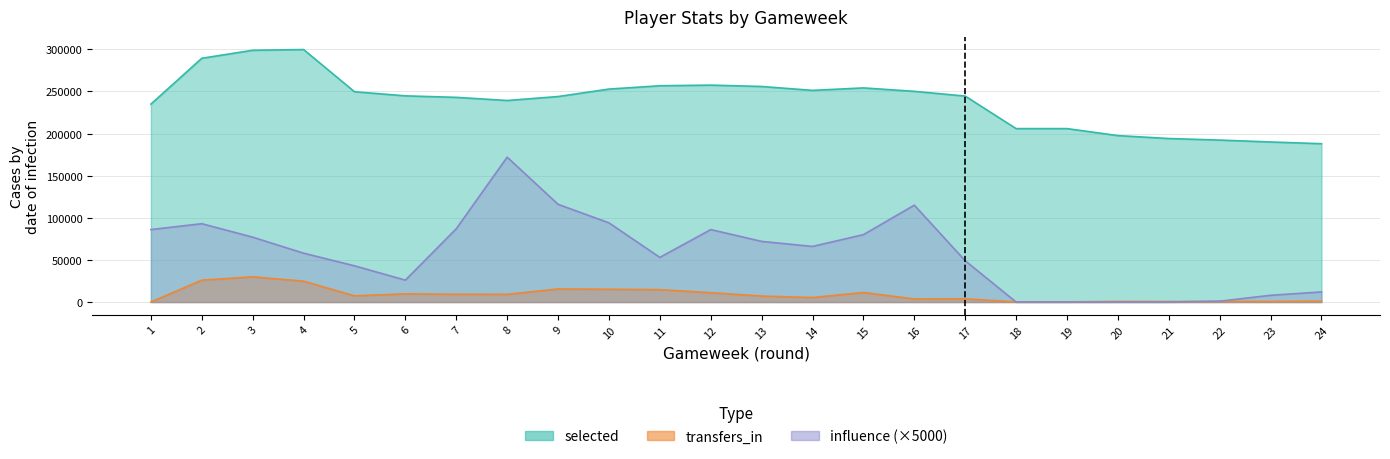

At 17, list the series in order from smallest to largest.

transfers_in, influence, selected